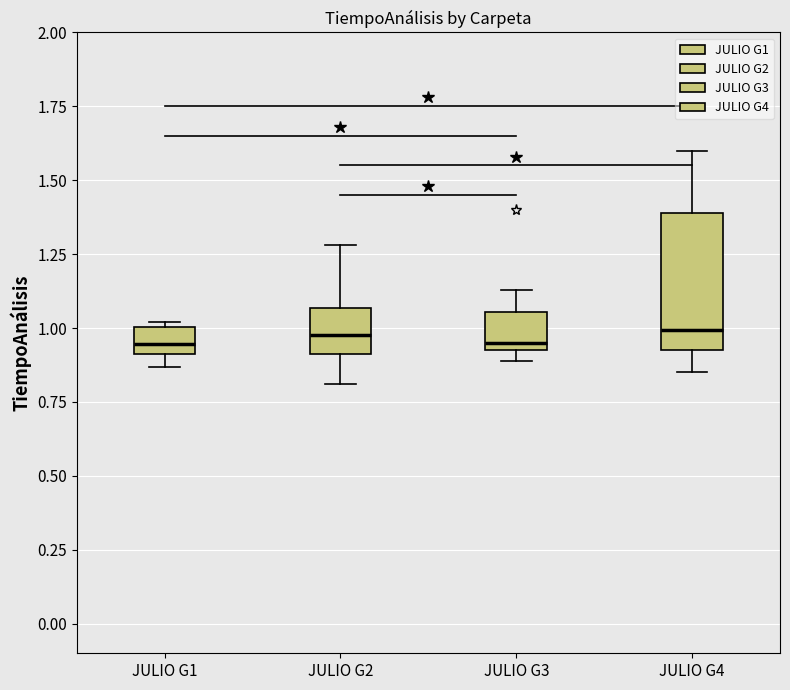

Reading left to right, transcribe this box plot: for each box, give where its median line is, the range the box spans, and where its two whiskers end, as read against the y-axis. The values are not printed on the chart, so give them approximately, as read against the axis.

JULIO G1: median 0.95, box 0.90 to 1.00, whiskers 0.85 to 1.00 (just above the box's upper edge)
JULIO G2: median 1.00, box 0.90 to 1.05, whiskers 0.80 to 1.30
JULIO G3: median 0.95 (just above the box's lower edge), box 0.95 to 1.05, whiskers 0.90 to 1.15
JULIO G4: median 1.00, box 0.95 to 1.40, whiskers 0.85 to 1.60